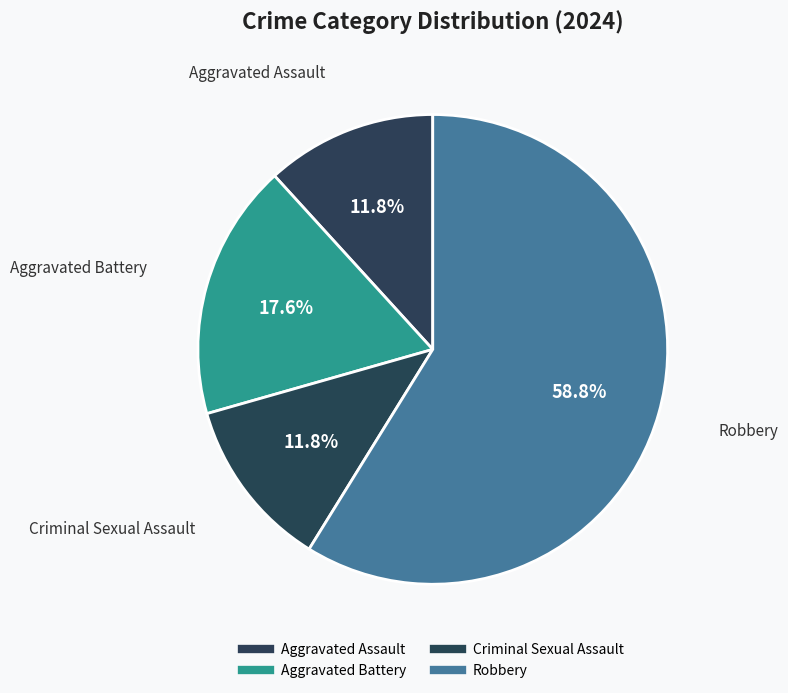

The Aggravated Battery slice represents 31% of the pie. True or false?

False